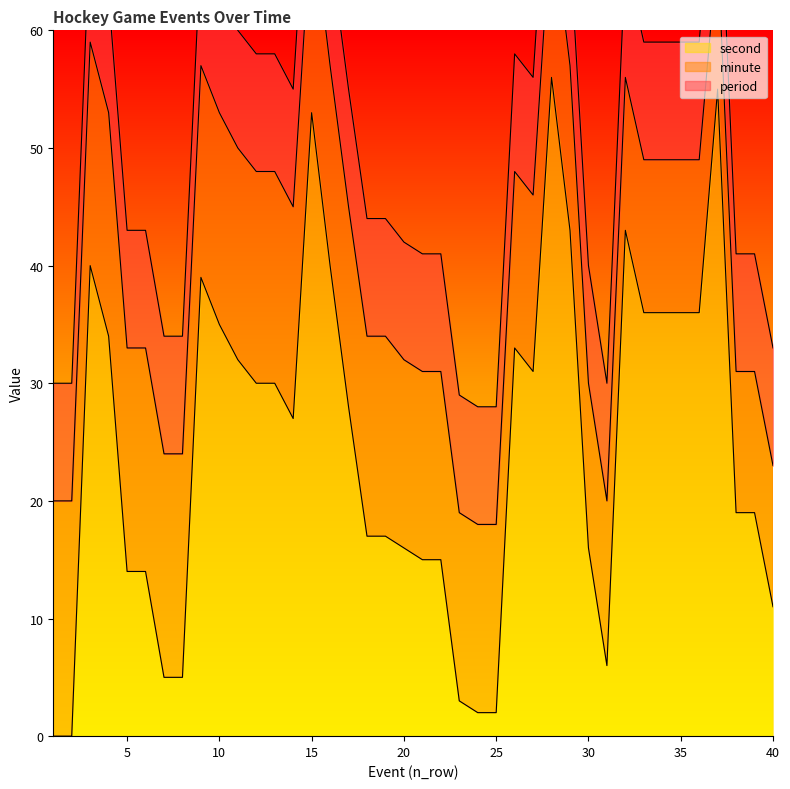

True or false: second has more than 2 interior local peaks.

True